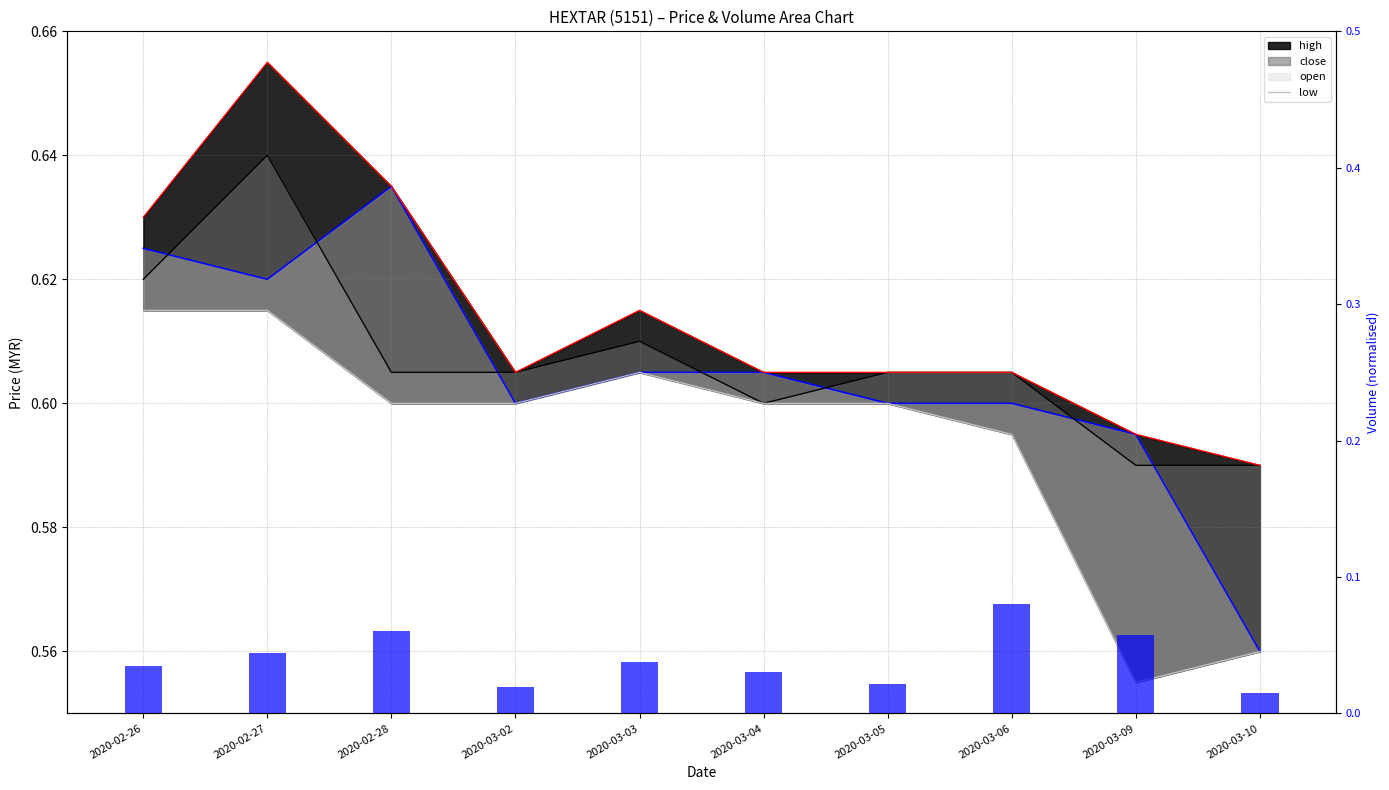

Count the number of data series in this chart.

5